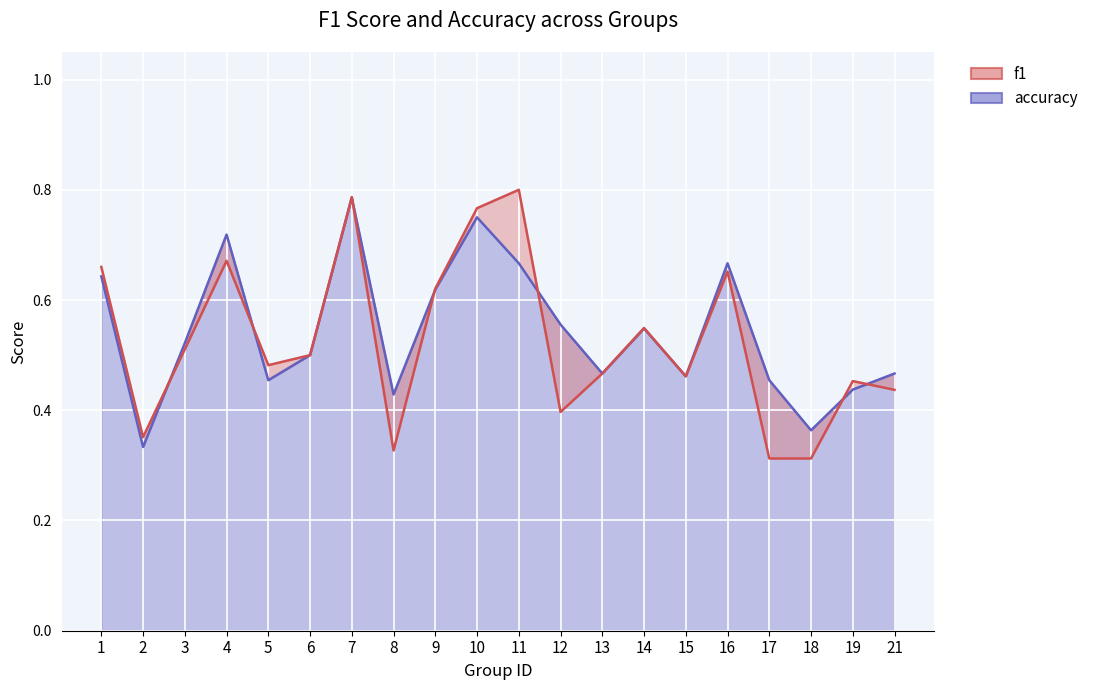

Reading right to left, extract all data points from this chart.

f1: 21=0.4	19=0.5	18=0.3	17=0.3	16=0.7	15=0.5	14=0.5	13=0.5	12=0.4	11=0.8	10=0.8	9=0.6	8=0.3	7=0.8	6=0.5	5=0.5	4=0.7	3=0.5	2=0.4	1=0.7
accuracy: 21=0.5	19=0.4	18=0.4	17=0.5	16=0.7	15=0.5	14=0.5	13=0.5	12=0.6	11=0.7	10=0.8	9=0.6	8=0.4	7=0.8	6=0.5	5=0.5	4=0.7	3=0.5	2=0.3	1=0.6